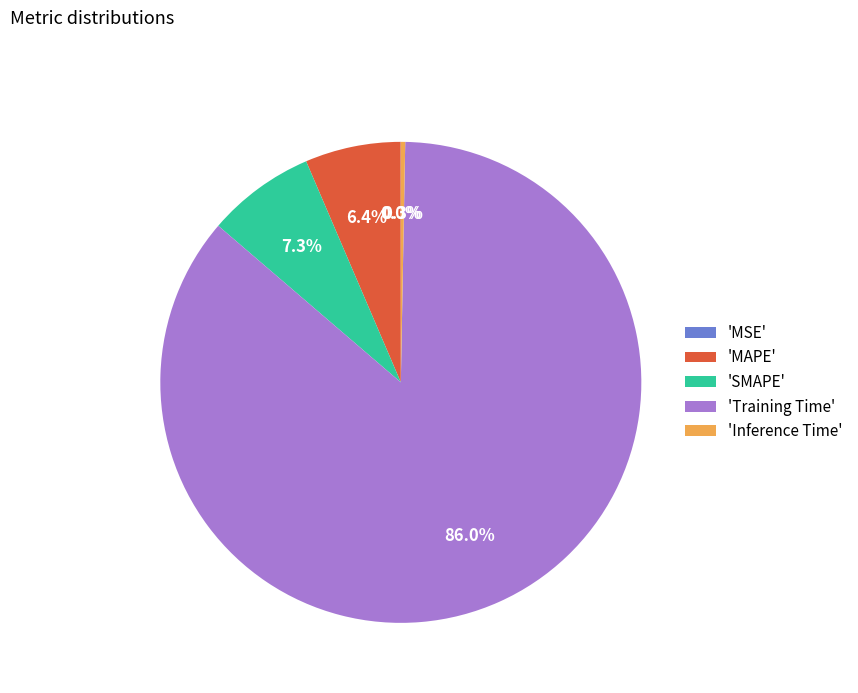

To the nearest percent, what is the difference between the largest and smallest slice percentages?

86%